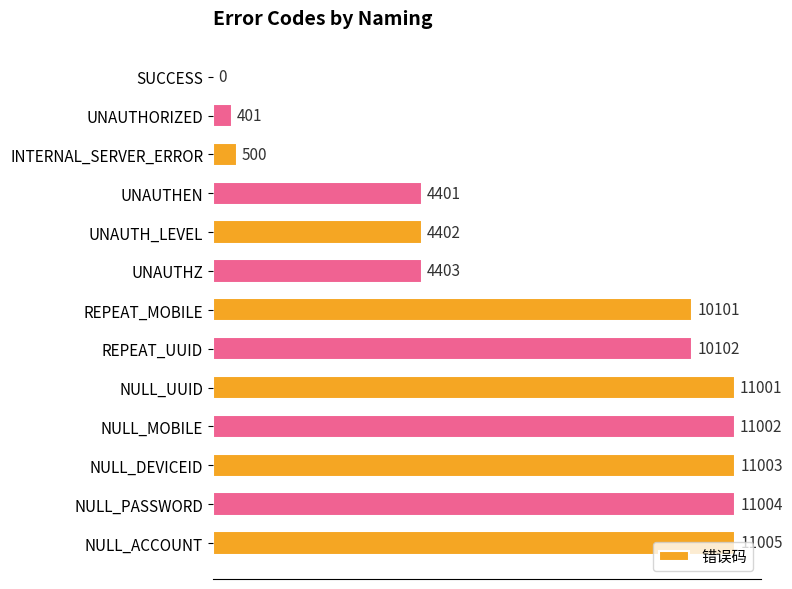

Does the chart contain stacked bars?

No